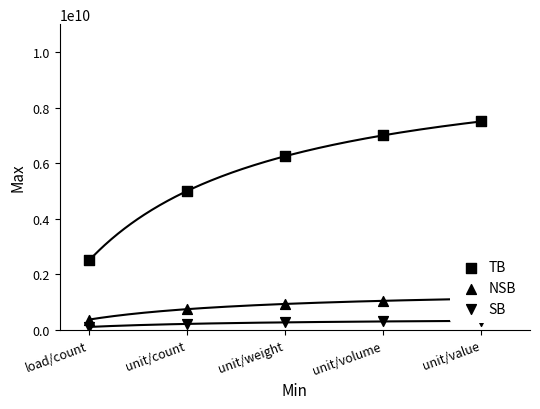

Which series contains the lowest Y value?

SB